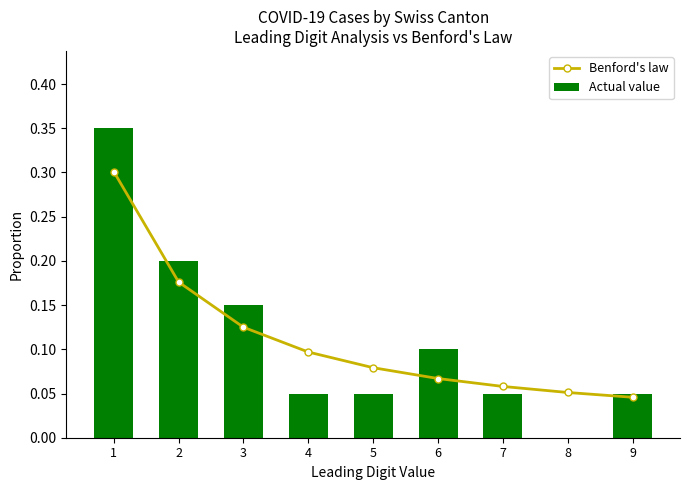

Count the Actual value values in the range 0 to 1.

9